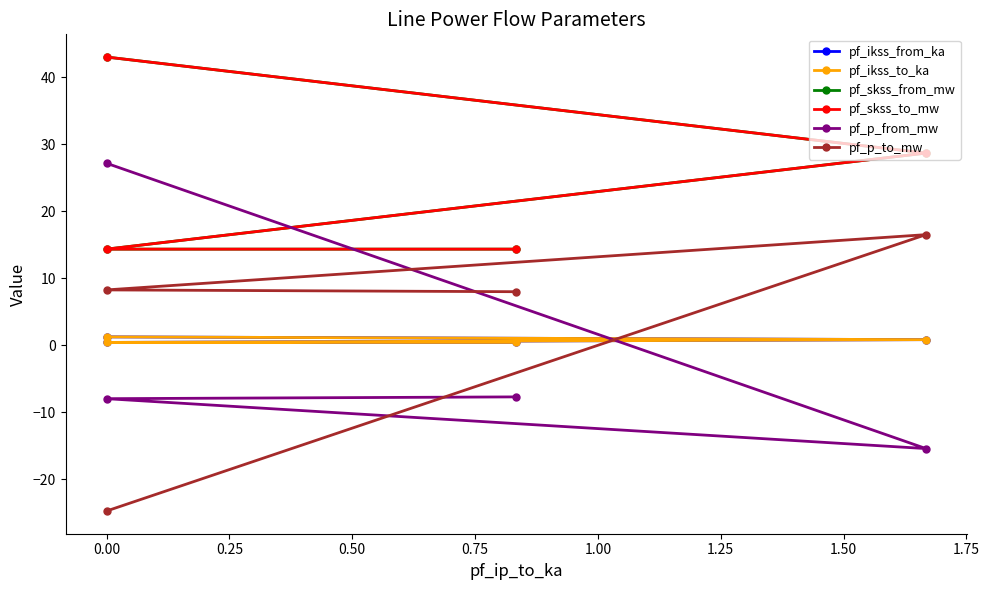

True or false: pf_skss_to_mw and pf_ikss_to_ka intersect in this chart.

False